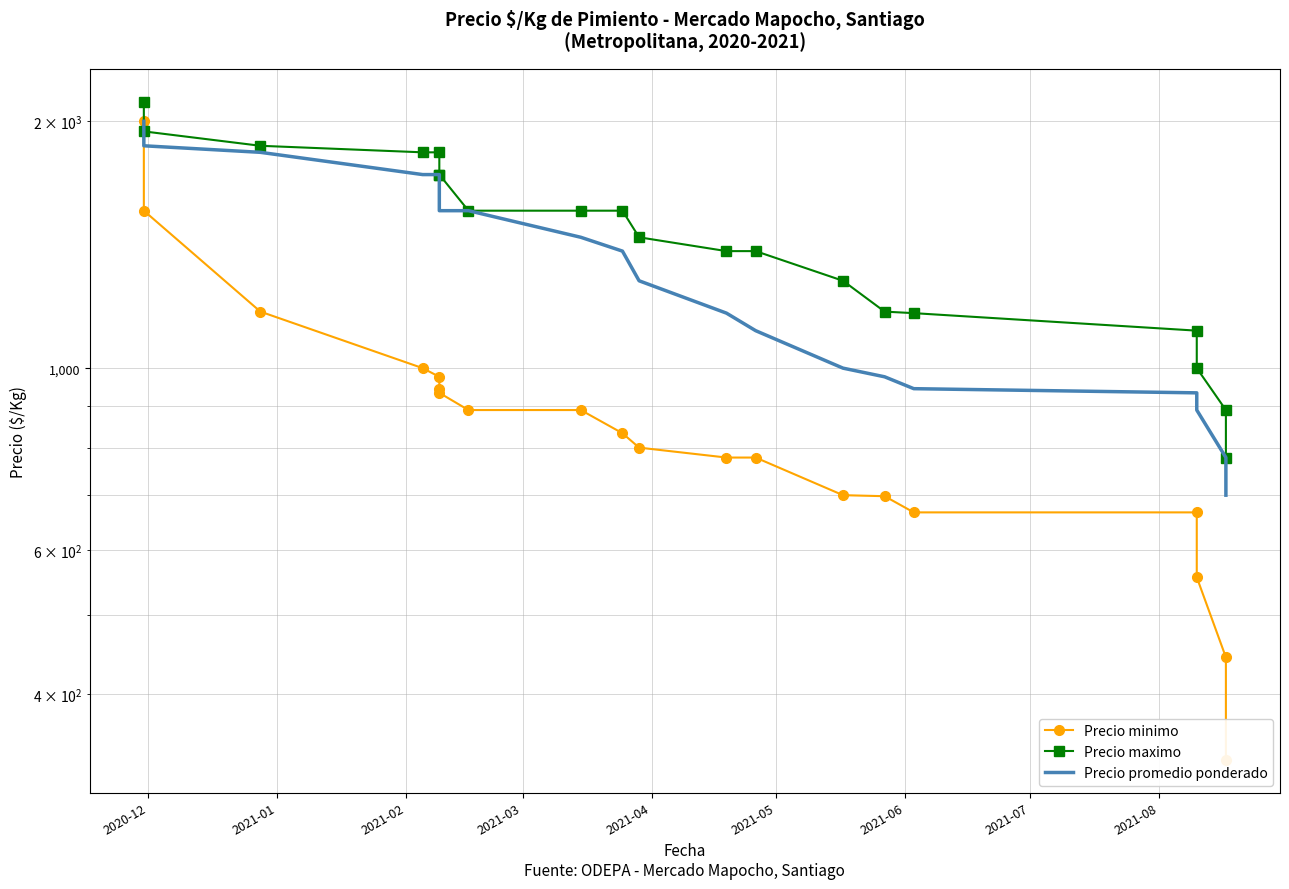

Which series has the largest range (max minus min)?

Precio minimo